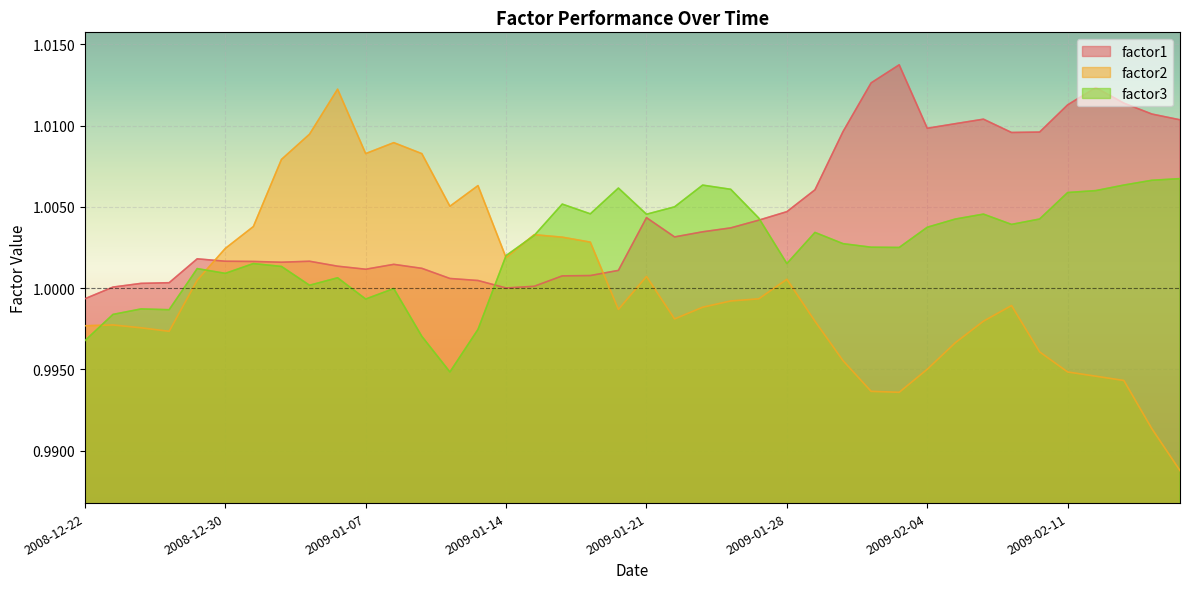

Which series has the largest total across all categories?

factor1